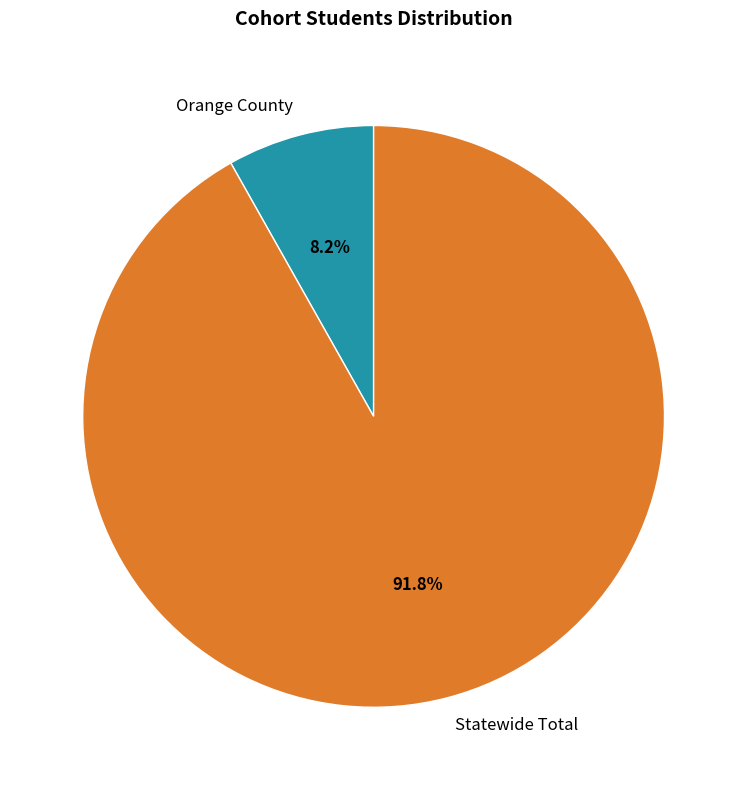

To the nearest percent, what is the average slice percentage?

50%